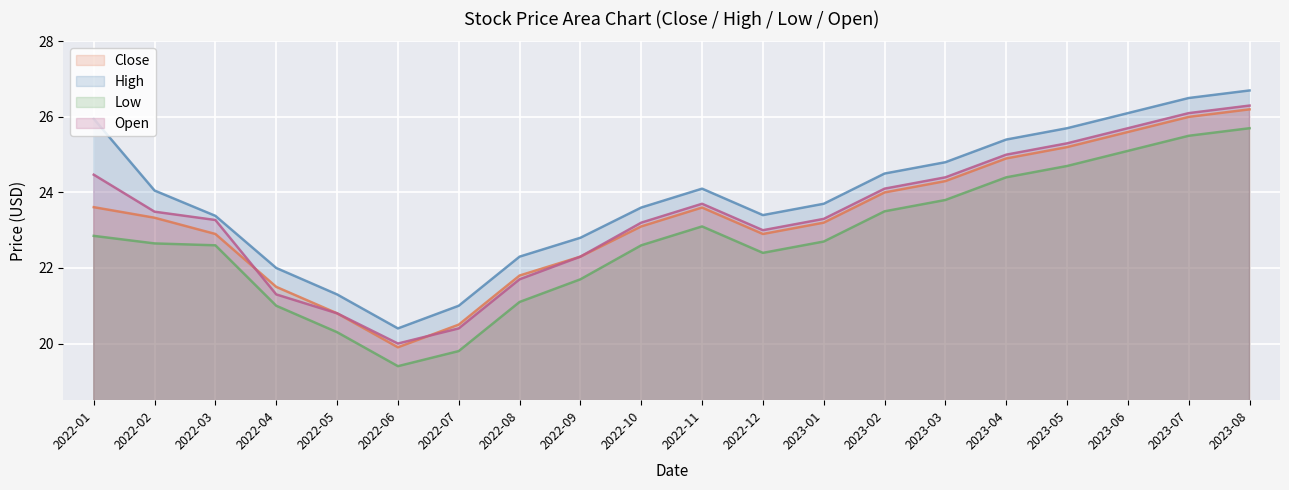

What is the value of the High point at the 19th from the left?

26.5